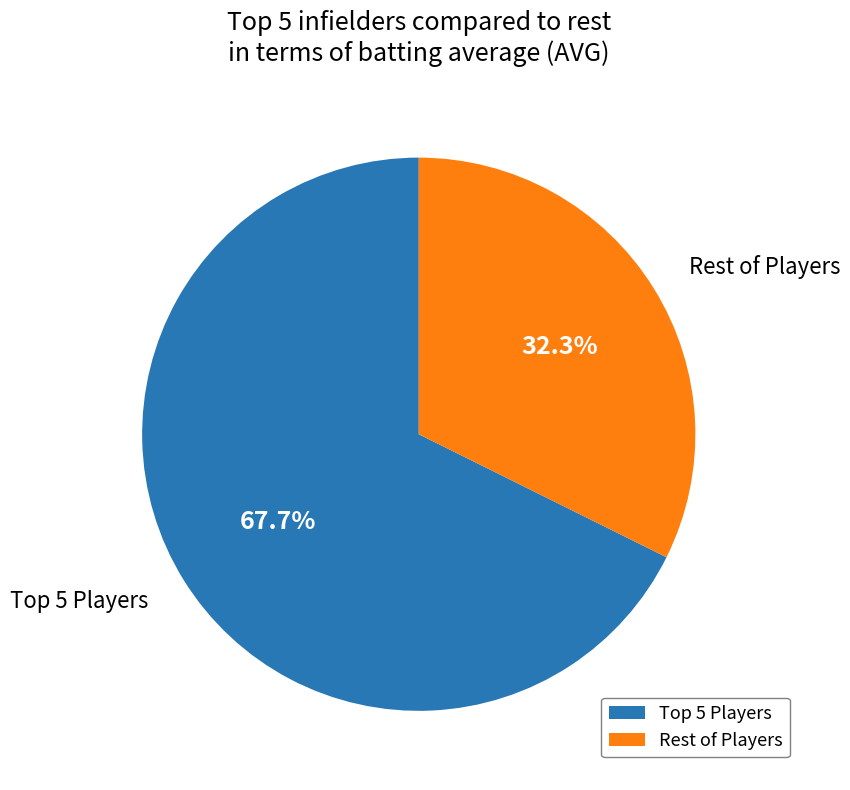

Is there any slice that represents more than half of the pie?

Yes